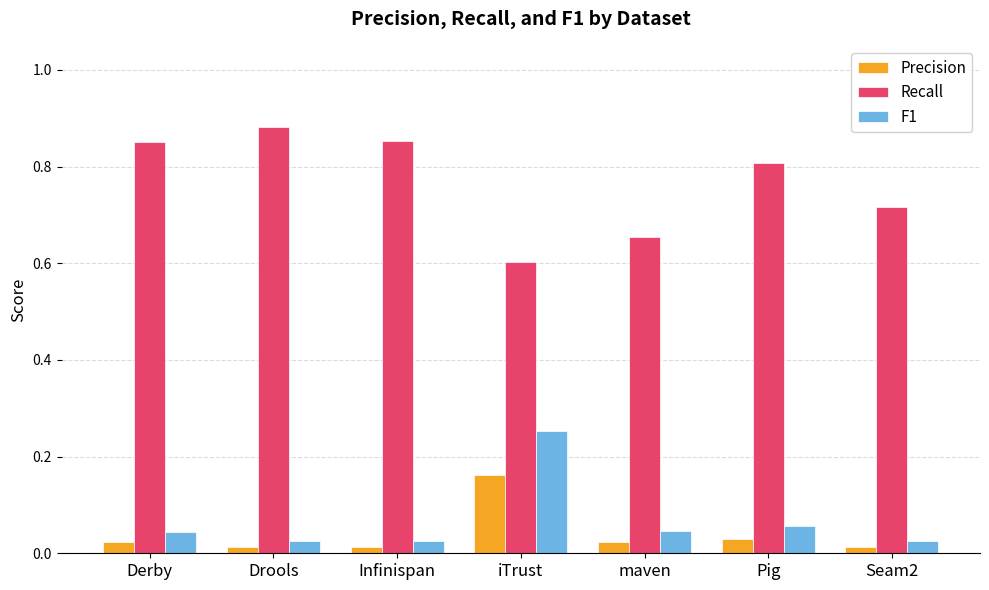

What are all the series names shown in the legend?

Precision, Recall, F1